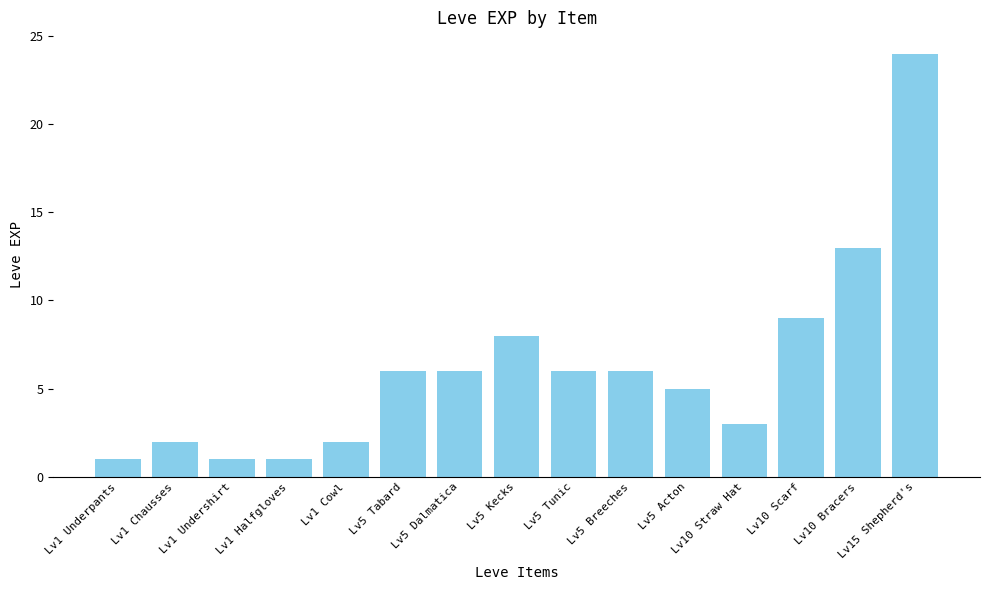

What is the value of the 15th bar from the left?

24